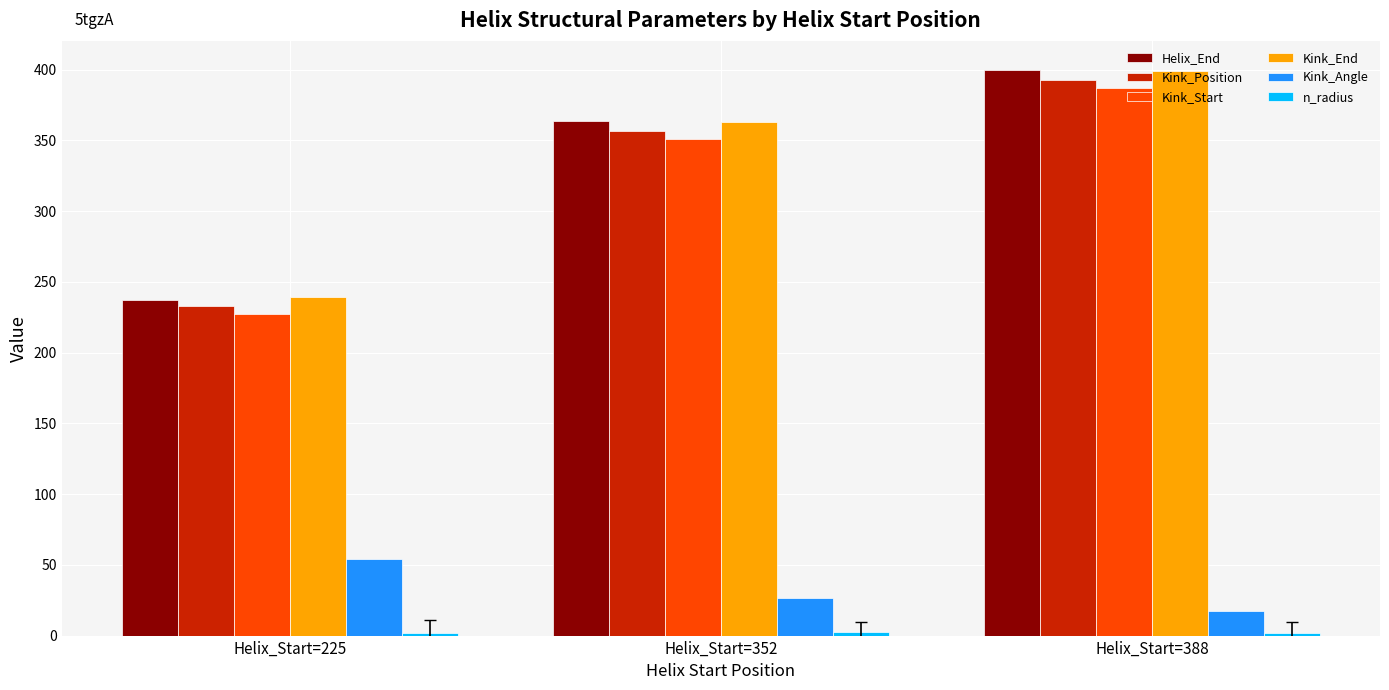

At which category is the sum across all series the highest?

Helix_Start=388